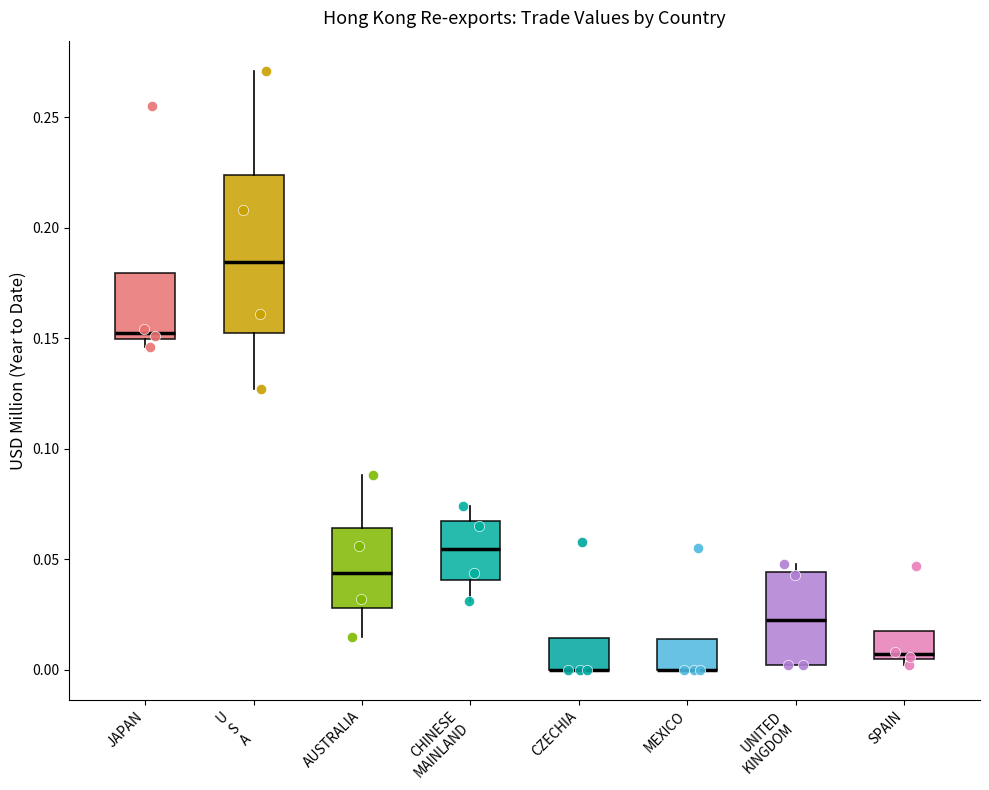

Reading left to right, read every box against the y-axis: the position of its median line, the range the box covers, and the ends of its whiskers. The values are not printed on the chart, so give them approximately, as read against the axis.

JAPAN: median 0.155, box 0.150 to 0.180, whiskers 0.145 to 0.180
U S A: median 0.185, box 0.155 to 0.225, whiskers 0.125 to 0.270
AUSTRALIA: median 0.045, box 0.030 to 0.065, whiskers 0.015 to 0.090
CHINESE MAINLAND: median 0.055, box 0.040 to 0.065, whiskers 0.030 to 0.075
CZECHIA: median 0.000 (drawn on the box's lower edge), box 0.000 to 0.015, whiskers 0.000 to 0.015
MEXICO: median 0.000 (drawn on the box's lower edge), box 0.000 to 0.015, whiskers 0.000 to 0.015
UNITED KINGDOM: median 0.025, box 0.000 to 0.045, whiskers 0.000 to 0.050
SPAIN: median 0.005 (just above the box's lower edge), box 0.005 to 0.020, whiskers 0.000 to 0.020